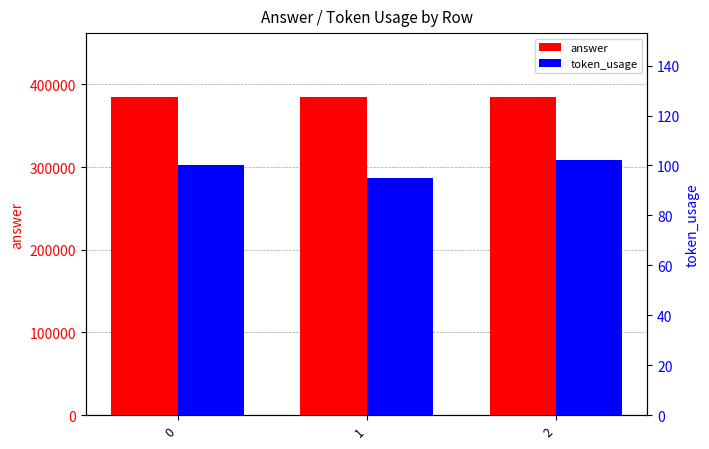

What is the approximate value of answer at 0?

385000